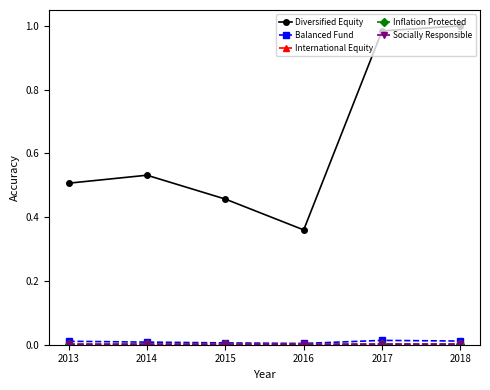

Which series has the largest total across all categories?

Diversified Equity